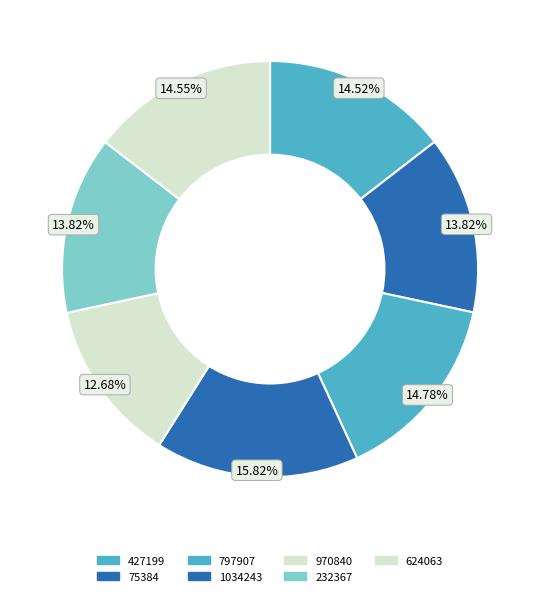

Rank the categories by value from highest to lowest.

1034243, 797907, 624063, 427199, 232367, 75384, 970840